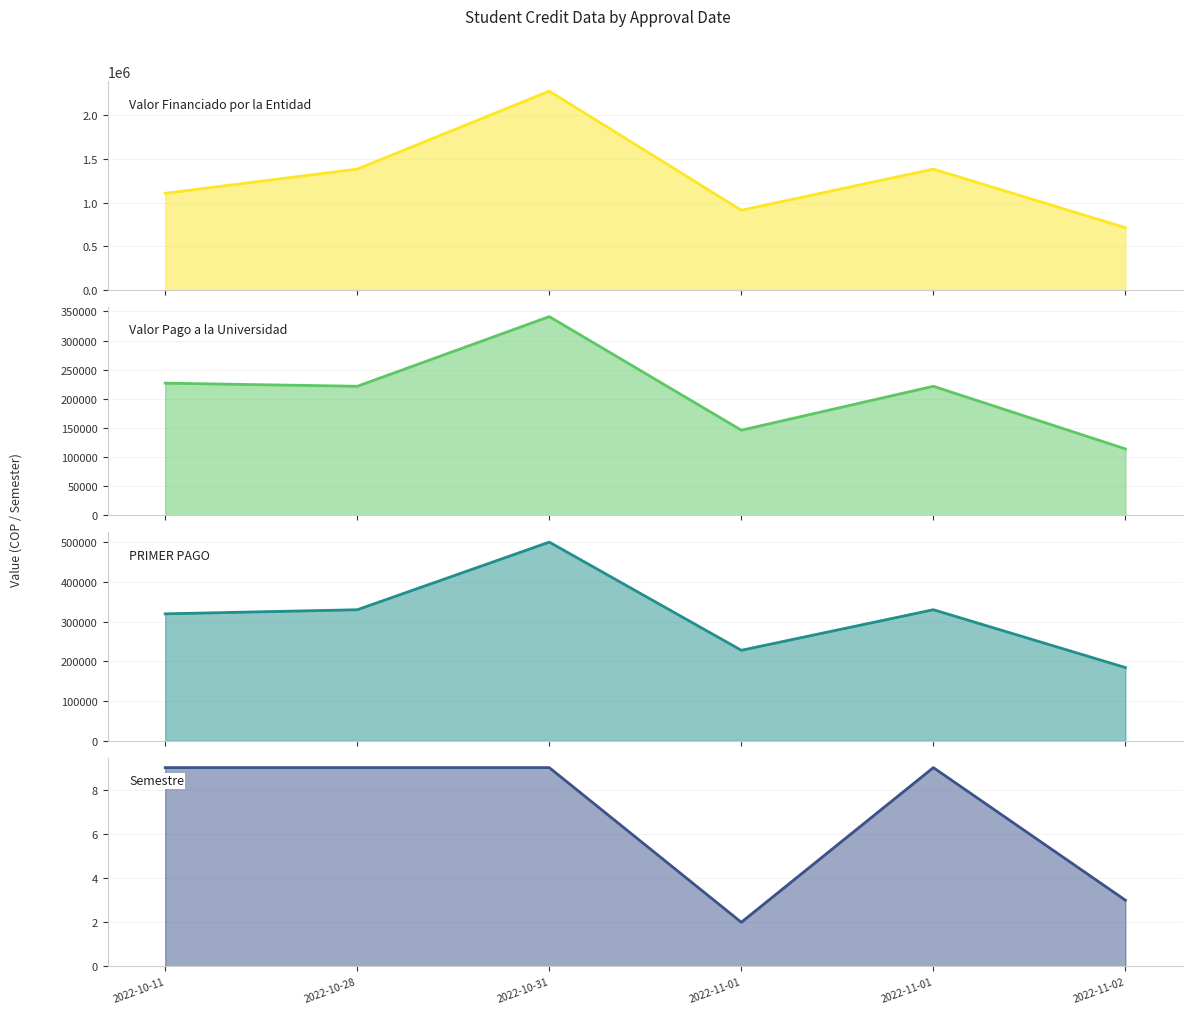

Reading left to right, extract all data points from this chart.

Valor Financiado por la Entidad: 2022-10-11=1107960	2022-10-28=1385555	2022-10-31=2279126	2022-11-01=914000	2022-11-01=1385555	2022-11-02=713999
Valor Pago a la Universidad: 2022-10-11=227050	2022-10-28=221687	2022-10-31=341230	2022-11-01=146359	2022-11-01=221716	2022-11-02=114239
PRIMER PAGO: 2022-10-11=319650	2022-10-28=329971	2022-10-31=500000	2022-11-01=228000	2022-11-01=330000	2022-11-02=184580
Semestre: 2022-10-11=9	2022-10-28=9	2022-10-31=9	2022-11-01=2	2022-11-01=9	2022-11-02=3